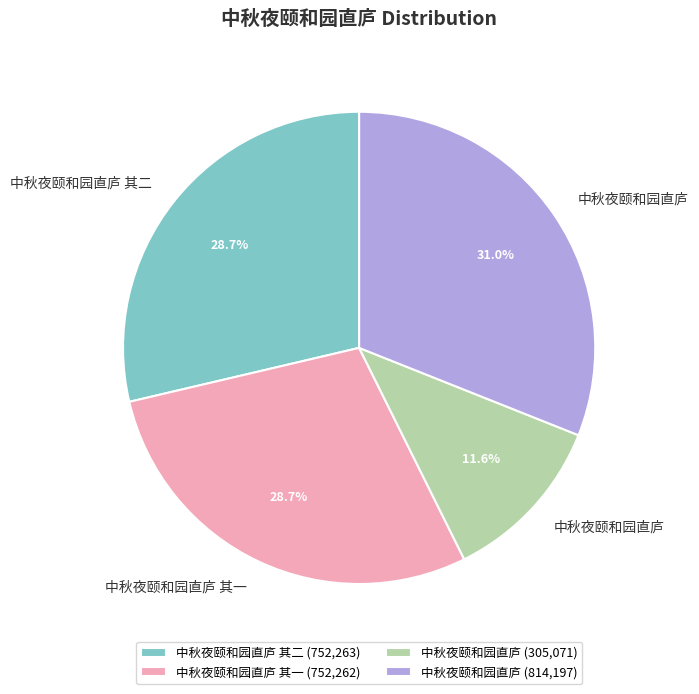

What is the largest slice in the pie chart?

中秋夜颐和园直庐 (814,197)